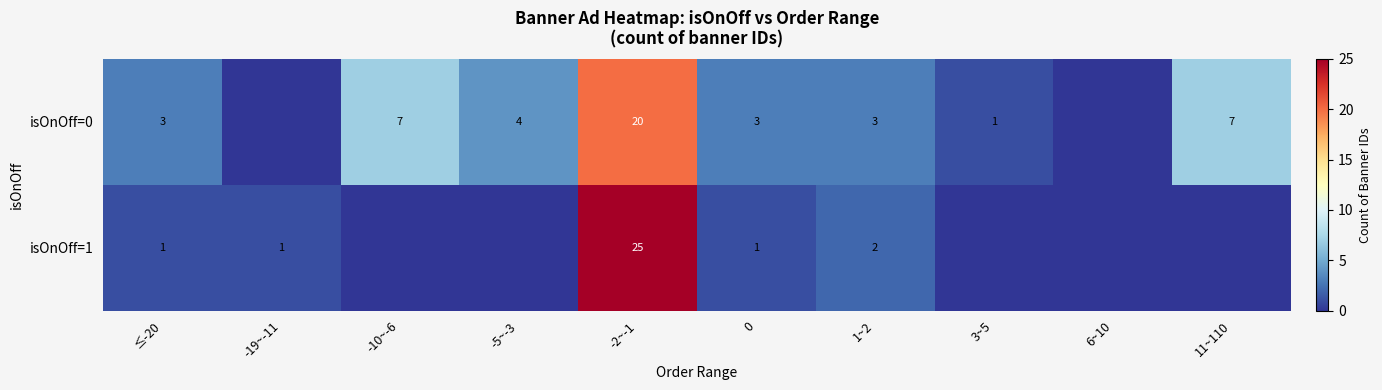

What is the difference between the isOnOff=0 values at 3~5 and -10~-6?

6